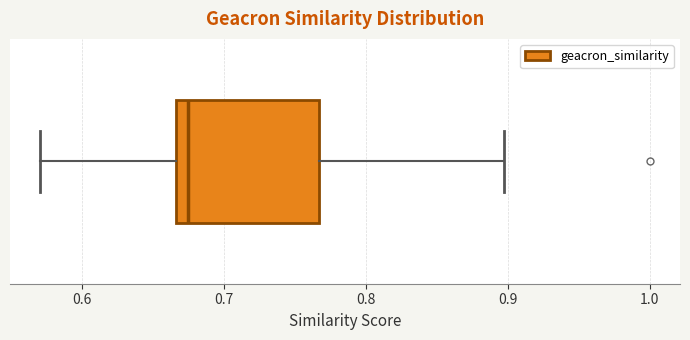

Read this box plot against the x-axis: the position of the median line, the range covered by the box, and the ends of both whiskers. The values are not printed on the chart, so give them approximately, as read against the axis.

median 0.68, box 0.67 to 0.77, whiskers 0.57 to 0.90